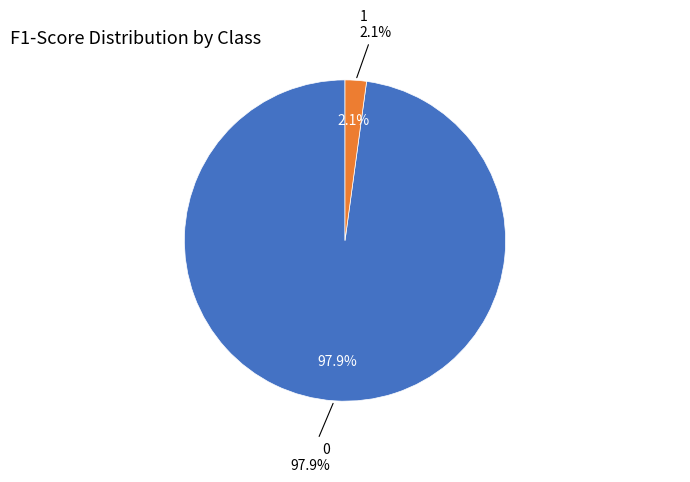

To the nearest percent, what percentage of the pie is 0?

98%